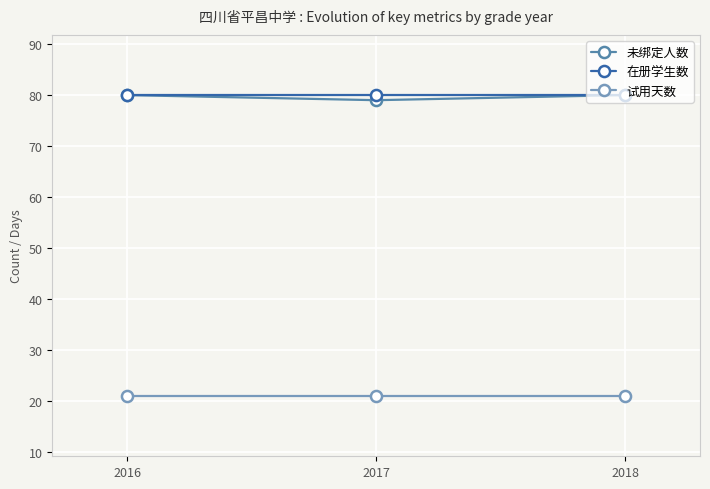

Reading left to right, transcribe all the data shown in this chart.

未绑定人数: 2016=80	2017=79	2018=80
在册学生数: 2016=80	2017=80	2018=80
试用天数: 2016=21	2017=21	2018=21